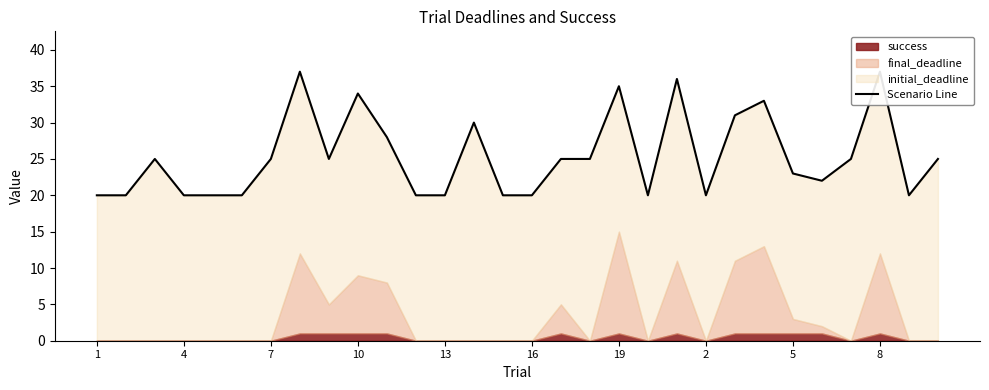

Does the chart display data point markers on the line(s)?

No